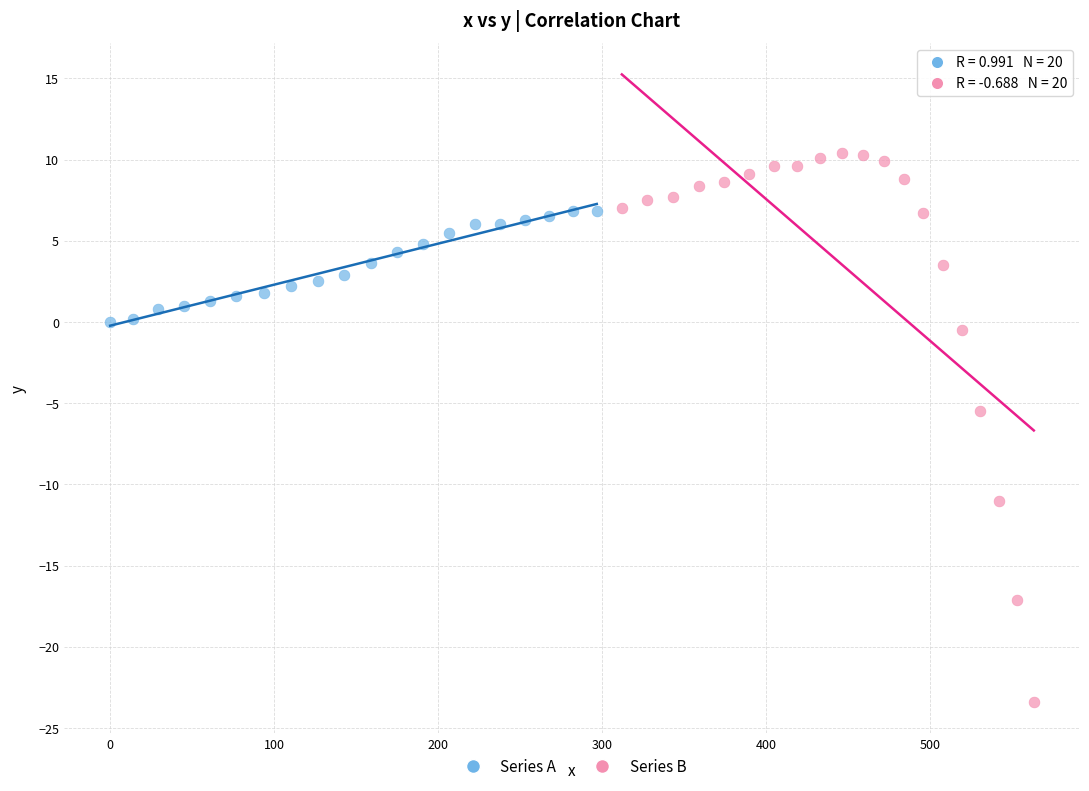

Which series contains the lowest Y value?

Series B